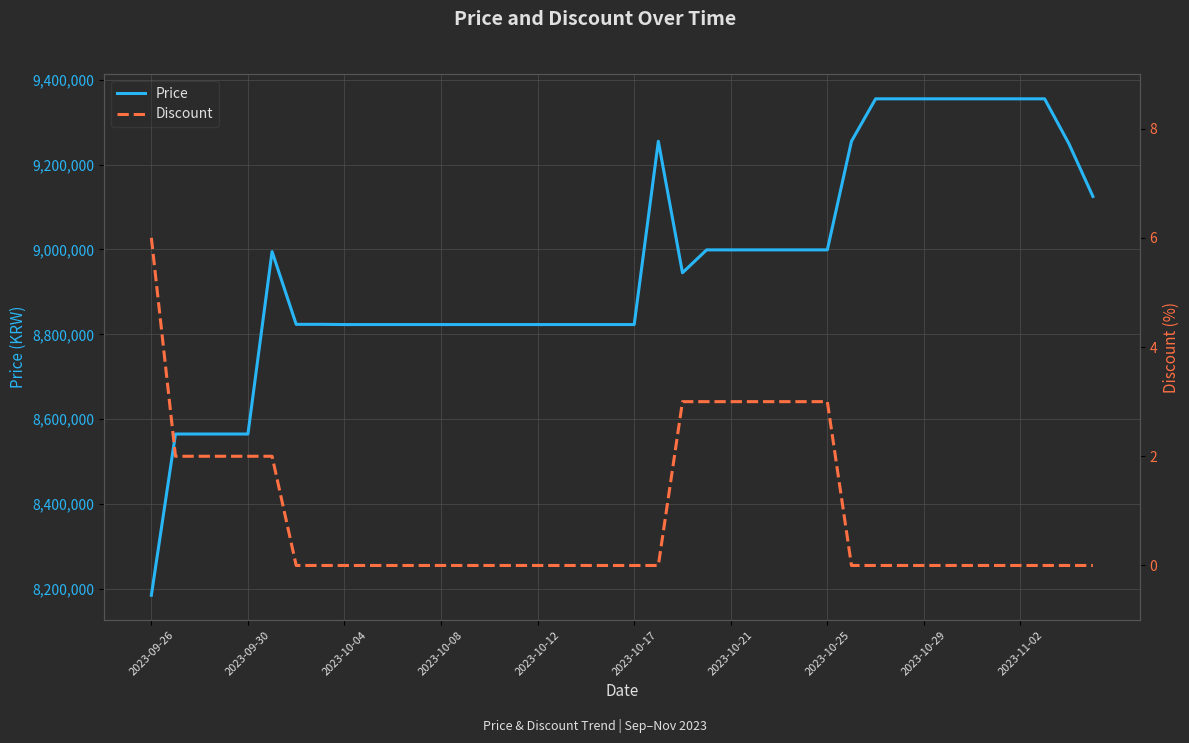

At which label does Price reach its minimum?

2023-09-26